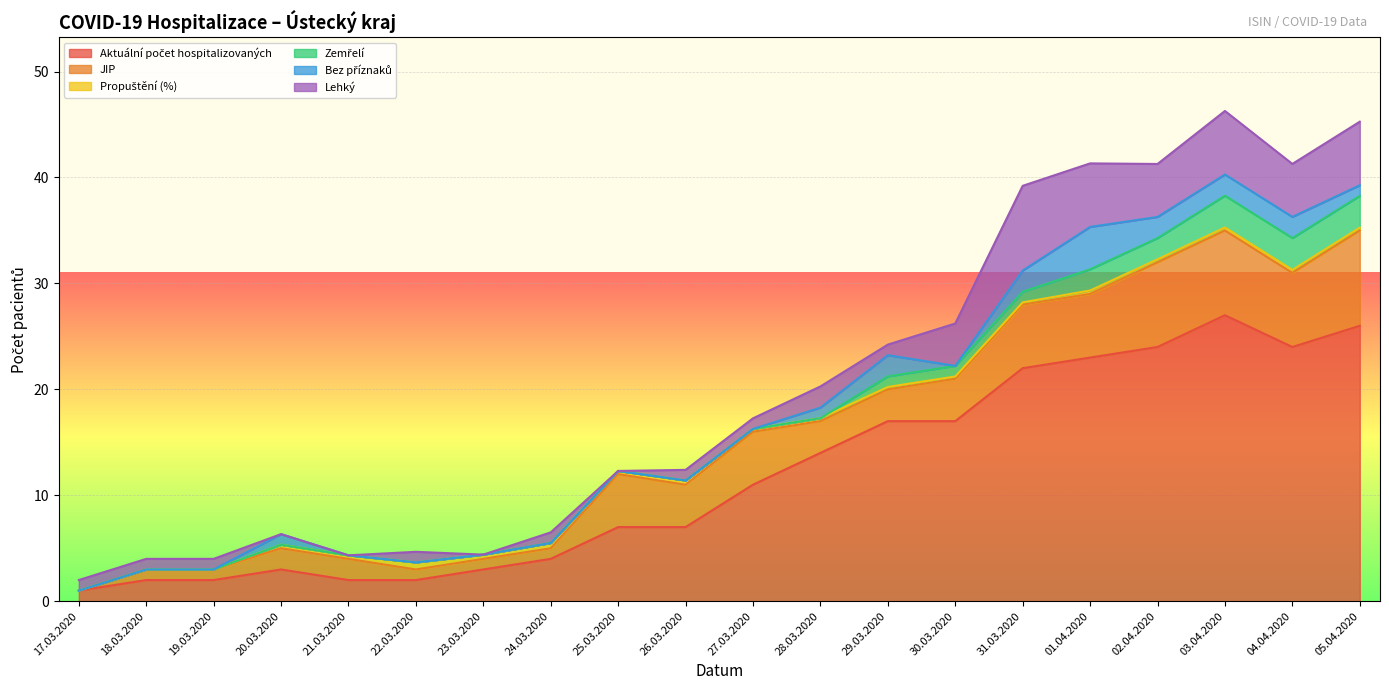

Reading left to right, what are all the values shown in this chart?

Aktuální počet hospitalizovaných: 17.03.2020=1.0	18.03.2020=2.0	19.03.2020=2.0	20.03.2020=3.0	21.03.2020=2.0	22.03.2020=2.0	23.03.2020=3.0	24.03.2020=4.0	25.03.2020=7.0	26.03.2020=7.0	27.03.2020=11.0	28.03.2020=14.0	29.03.2020=17.0	30.03.2020=17.0	31.03.2020=22.0	01.04.2020=23.0	02.04.2020=24.0	03.04.2020=27.0	04.04.2020=24.0	05.04.2020=26.0
JIP: 17.03.2020=0.0	18.03.2020=1.0	19.03.2020=1.0	20.03.2020=2.0	21.03.2020=2.0	22.03.2020=1.0	23.03.2020=1.0	24.03.2020=1.0	25.03.2020=5.0	26.03.2020=4.0	27.03.2020=5.0	28.03.2020=3.0	29.03.2020=3.0	30.03.2020=4.0	31.03.2020=6.0	01.04.2020=6.0	02.04.2020=8.0	03.04.2020=8.0	04.04.2020=7.0	05.04.2020=9.0
Propuštění (%): 17.03.2020=0.0	18.03.2020=0.0	19.03.2020=0.0	20.03.2020=0.3	21.03.2020=0.3	22.03.2020=0.7	23.03.2020=0.4	24.03.2020=0.5	25.03.2020=0.3	26.03.2020=0.4	27.03.2020=0.3	28.03.2020=0.3	29.03.2020=0.2	30.03.2020=0.2	31.03.2020=0.2	01.04.2020=0.3	02.04.2020=0.3	03.04.2020=0.3	04.04.2020=0.3	05.04.2020=0.3
Zemřelí: 17.03.2020=0.0	18.03.2020=0.0	19.03.2020=0.0	20.03.2020=0.0	21.03.2020=0.0	22.03.2020=0.0	23.03.2020=0.0	24.03.2020=0.0	25.03.2020=0.0	26.03.2020=0.0	27.03.2020=0.0	28.03.2020=0.0	29.03.2020=1.0	30.03.2020=1.0	31.03.2020=1.0	01.04.2020=2.0	02.04.2020=2.0	03.04.2020=3.0	04.04.2020=3.0	05.04.2020=3.0
Bez příznaků: 17.03.2020=0.0	18.03.2020=0.0	19.03.2020=0.0	20.03.2020=1.0	21.03.2020=0.0	22.03.2020=0.0	23.03.2020=0.0	24.03.2020=0.0	25.03.2020=0.0	26.03.2020=0.0	27.03.2020=0.0	28.03.2020=1.0	29.03.2020=2.0	30.03.2020=0.0	31.03.2020=2.0	01.04.2020=4.0	02.04.2020=2.0	03.04.2020=2.0	04.04.2020=2.0	05.04.2020=1.0
Lehký: 17.03.2020=1.0	18.03.2020=1.0	19.03.2020=1.0	20.03.2020=0.0	21.03.2020=0.0	22.03.2020=1.0	23.03.2020=0.0	24.03.2020=1.0	25.03.2020=0.0	26.03.2020=1.0	27.03.2020=1.0	28.03.2020=2.0	29.03.2020=1.0	30.03.2020=4.0	31.03.2020=8.0	01.04.2020=6.0	02.04.2020=5.0	03.04.2020=6.0	04.04.2020=5.0	05.04.2020=6.0